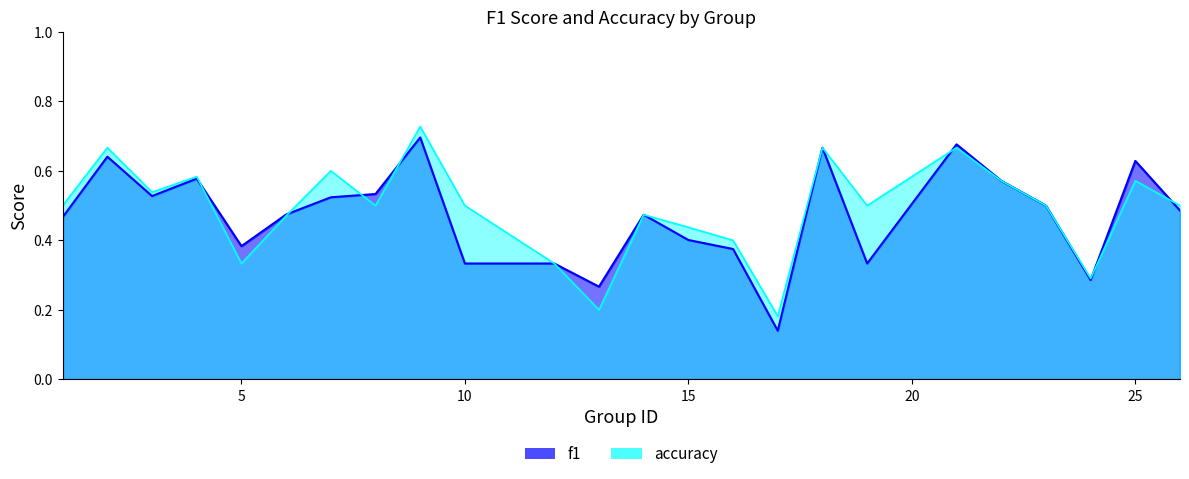

Rank the series by their maximum value, from highest to lowest.

accuracy, f1